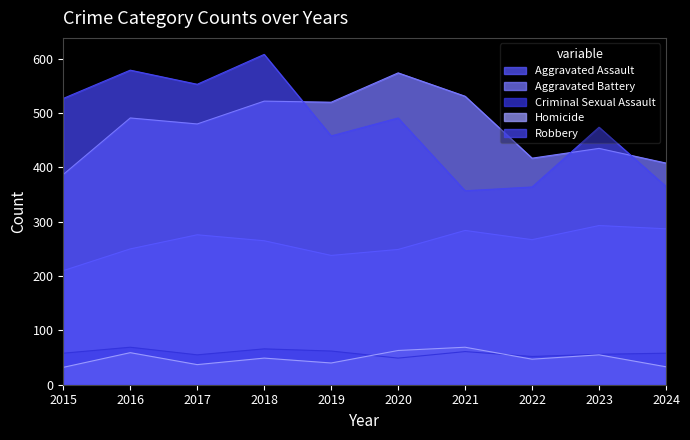

Does the chart have visible grid lines?

No